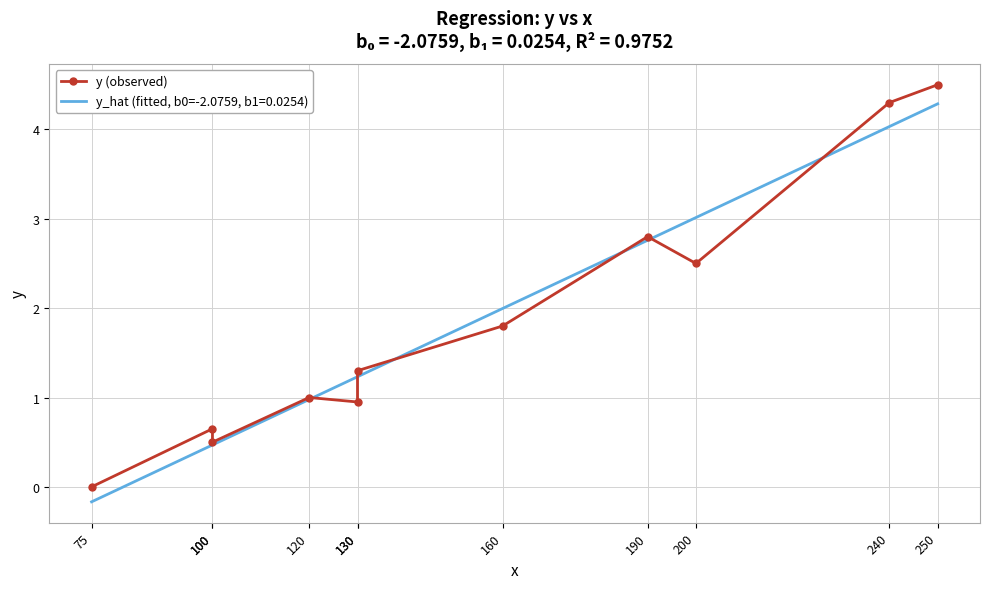

Reading right to left, transcribe all the data shown in this chart.

4.5	4.3	2.5	2.8	1.8	1.3	0.9	1.0	0.5	0.7	0.0